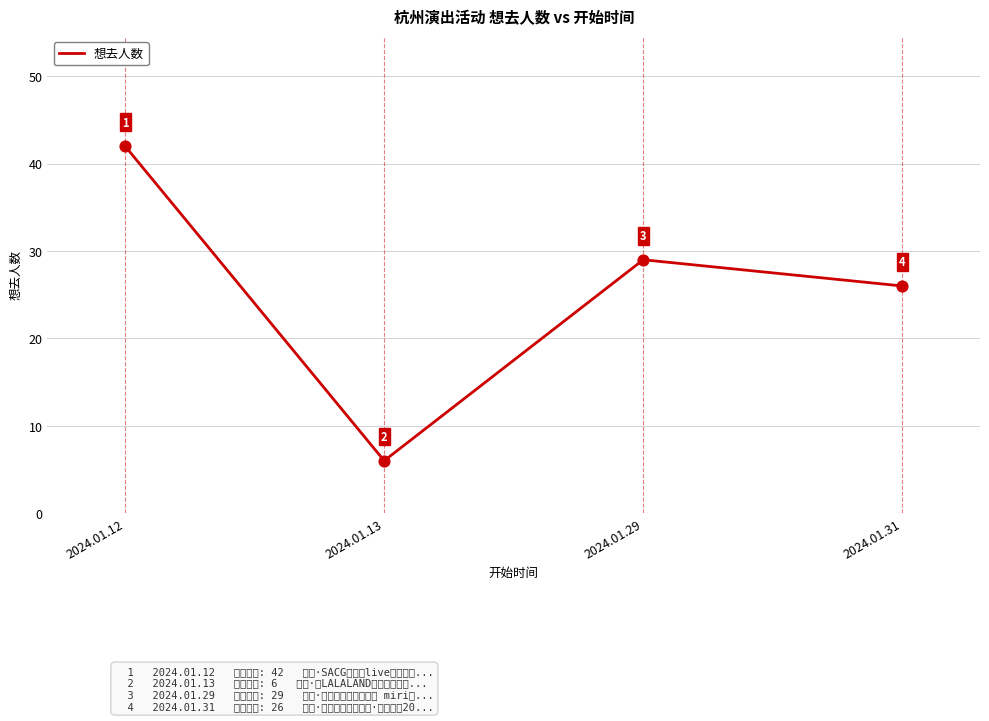

What is the change in value from 2024.01.12 to 2024.01.31?

-16